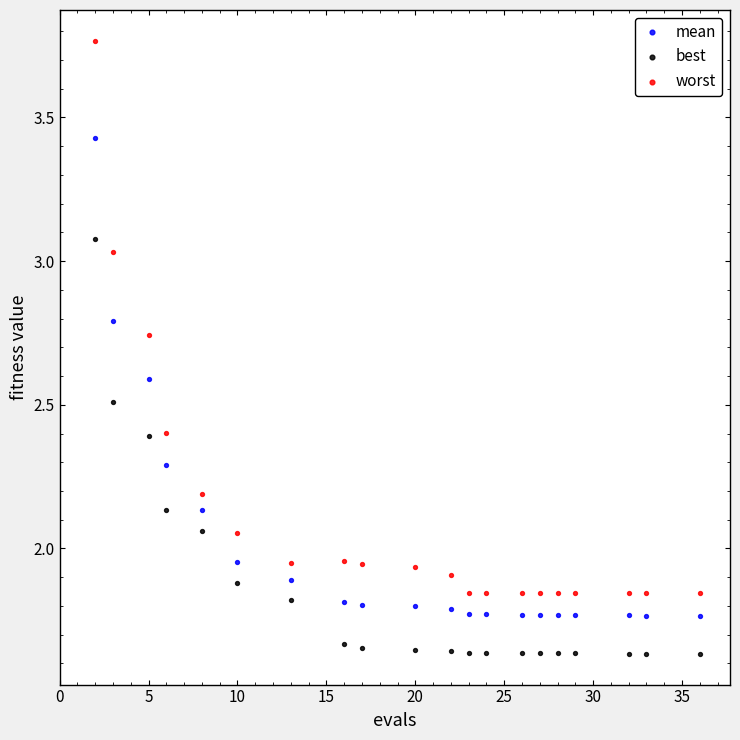

Which series contains the lowest Y value?

best